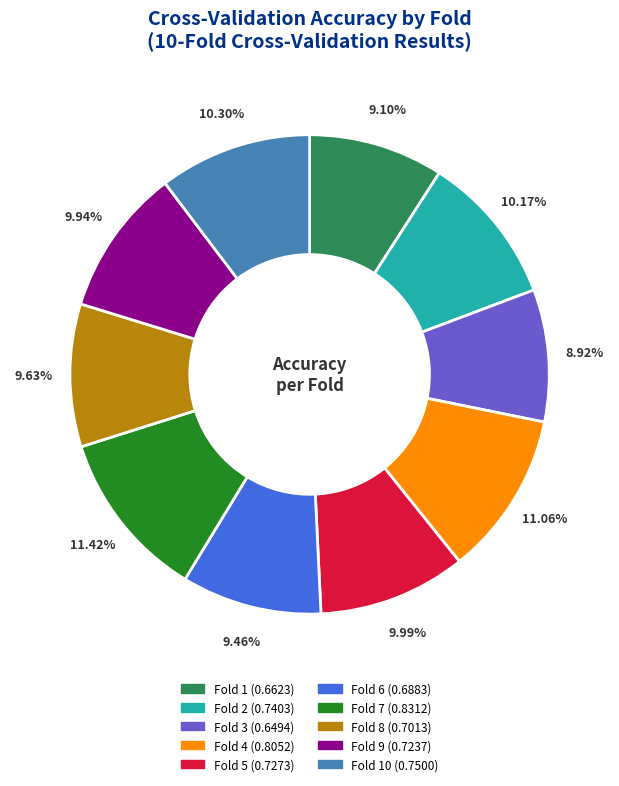

Is there any slice that represents more than half of the pie?

No